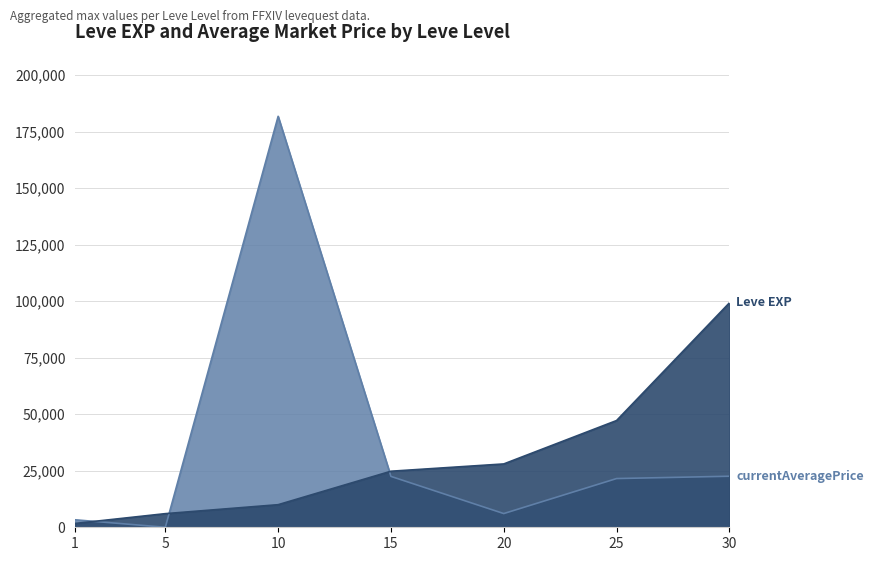

Reading left to right, what are all the values shown in this chart?

Leve EXP: 1690	6030	9990	24790	28010	47200	99220
currentAveragePrice: 3307	6	181742	22500	6067	21550	22574